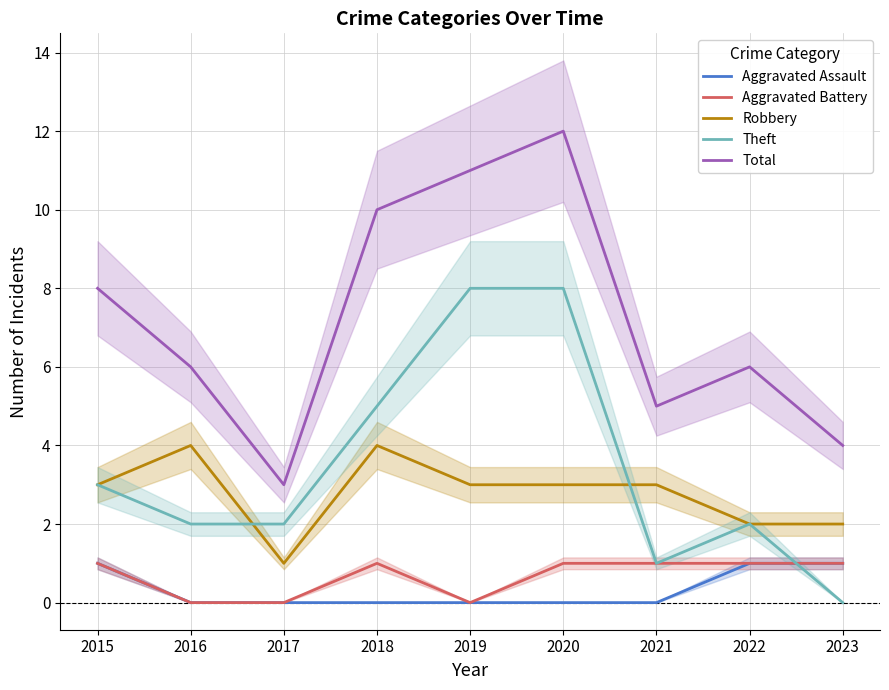

How many lines are shown in the chart?

5